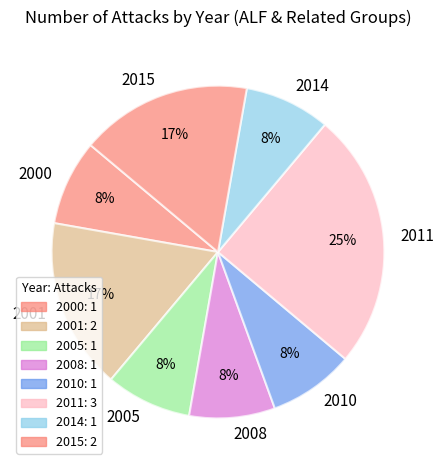

True or false: 2010 accounts for 1% of the total.

False